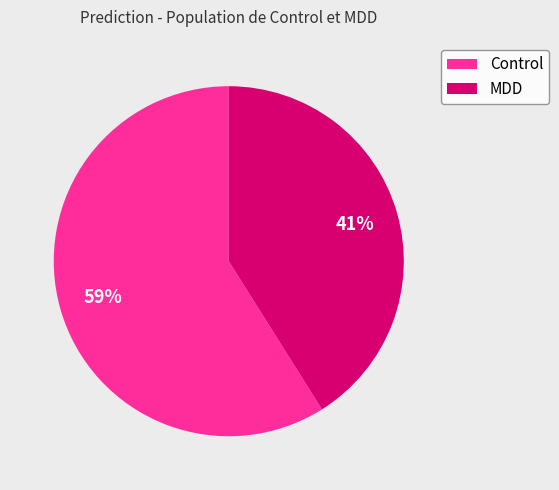

True or false: MDD accounts for 41% of the total.

True